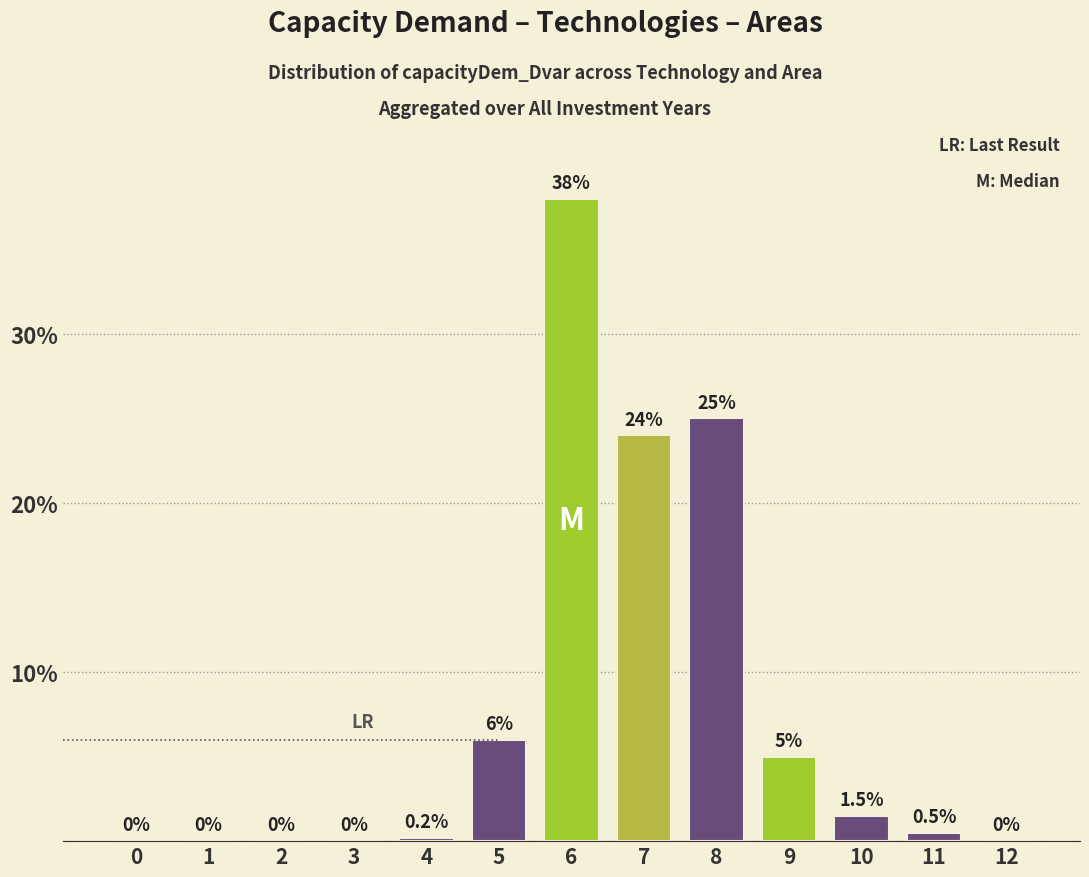

Reading right to left, transcribe all the data shown in this chart.

12=0.0	11=0.5	10=1.5	9=5.0	8=25.0	7=24.0	6=38.0	5=6.0	4=0.2	3=0.0	2=0.0	1=0.0	0=0.0